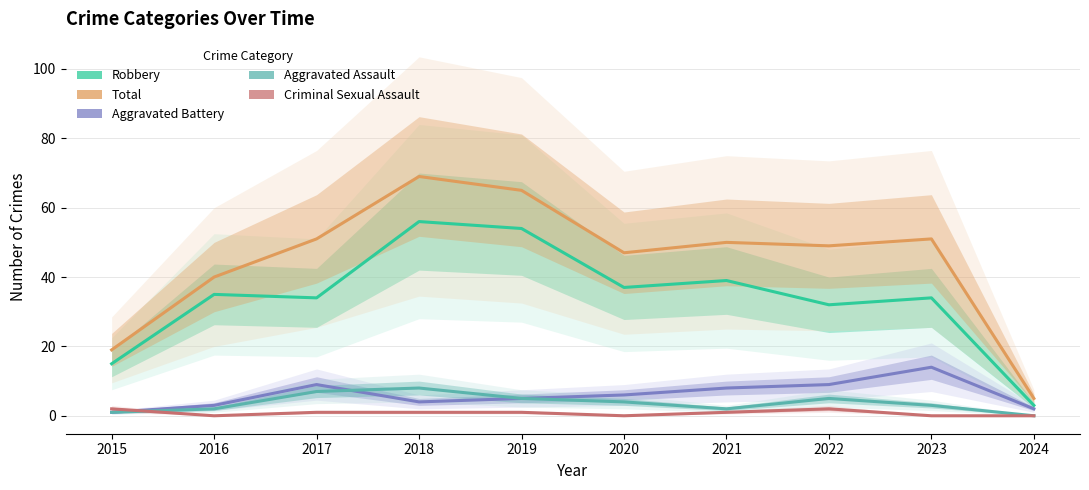

Which has a higher value, 2019 or 2015?

2019